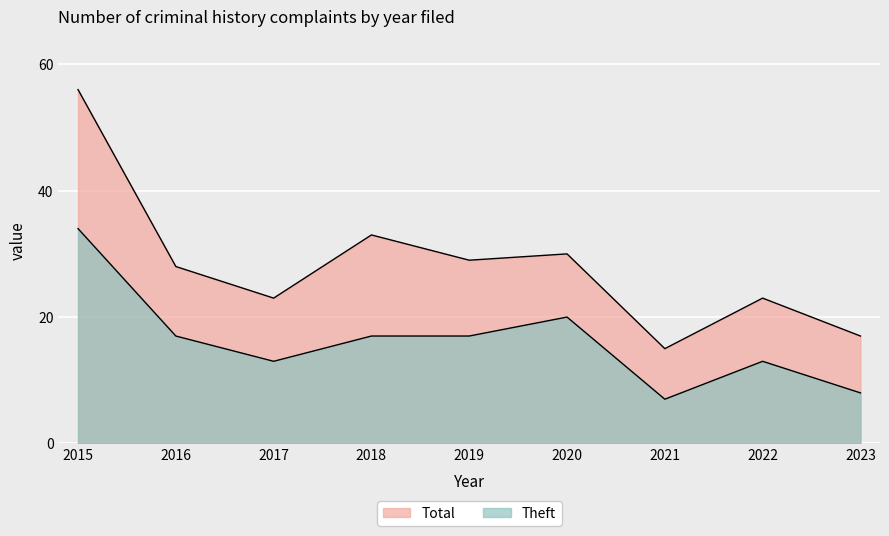

True or false: Theft and Total cross at least once.

False